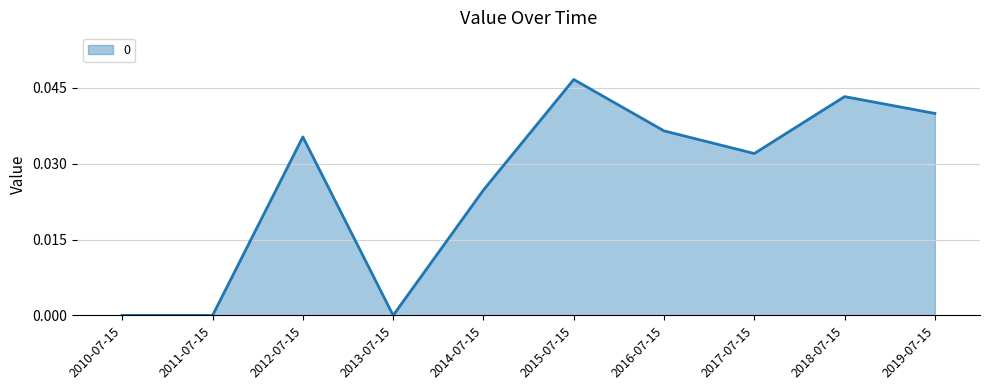

What position from the right is 2010-07-15?

10